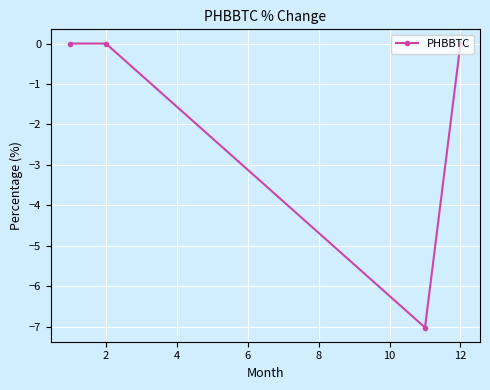

Does the chart have visible grid lines?

Yes